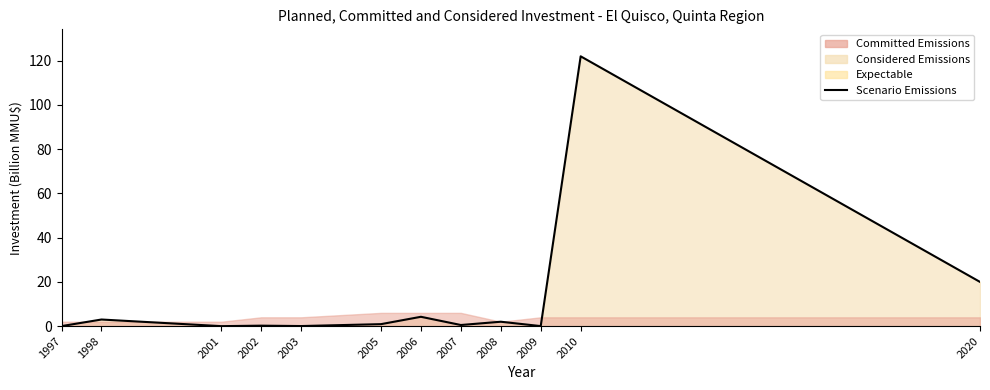

What is the sum of the values at 2002 and 1997?

0.2